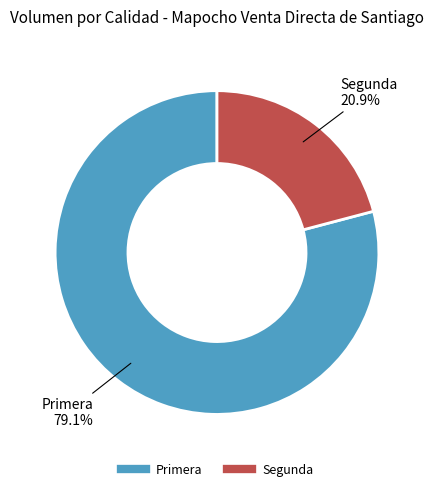

Rank the categories by value from highest to lowest.

Primera, Segunda